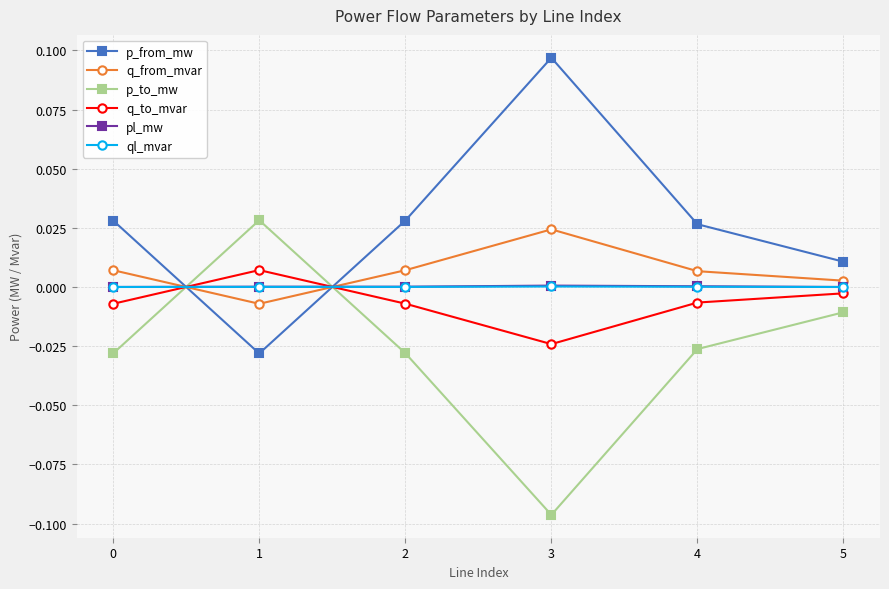

How many times do ql_mvar and q_to_mvar cross each other?

2